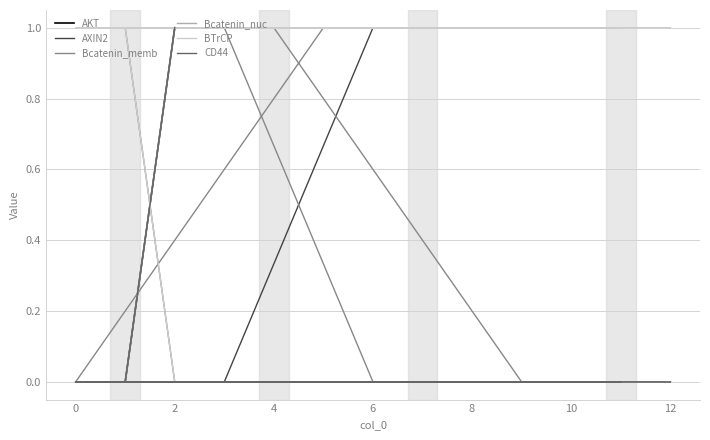

At how many categories does at least one series exceed 0?

13